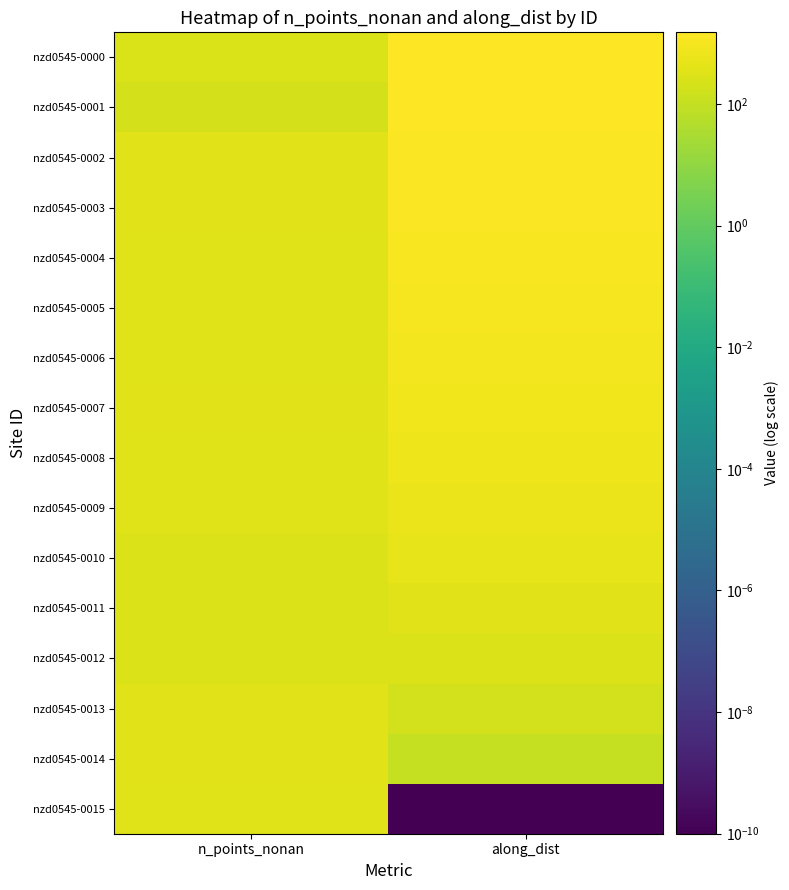

Reading left to right, transcribe all the data shown in this chart.

nzd0545-0000: n_points_nonan=270.0	along_dist=1499.9
nzd0545-0001: n_points_nonan=222.0	along_dist=1399.9
nzd0545-0002: n_points_nonan=362.0	along_dist=1299.9
nzd0545-0003: n_points_nonan=372.0	along_dist=1199.9
nzd0545-0004: n_points_nonan=331.0	along_dist=1099.9
nzd0545-0005: n_points_nonan=339.0	along_dist=999.9
nzd0545-0006: n_points_nonan=346.0	along_dist=899.9
nzd0545-0007: n_points_nonan=374.0	along_dist=799.9
nzd0545-0008: n_points_nonan=346.0	along_dist=699.9
nzd0545-0009: n_points_nonan=349.0	along_dist=599.9
nzd0545-0010: n_points_nonan=311.0	along_dist=499.9
nzd0545-0011: n_points_nonan=296.0	along_dist=399.9
nzd0545-0012: n_points_nonan=316.0	along_dist=299.9
nzd0545-0013: n_points_nonan=373.0	along_dist=200.0
nzd0545-0014: n_points_nonan=378.0	along_dist=100.0
nzd0545-0015: n_points_nonan=341.0	along_dist=0.0